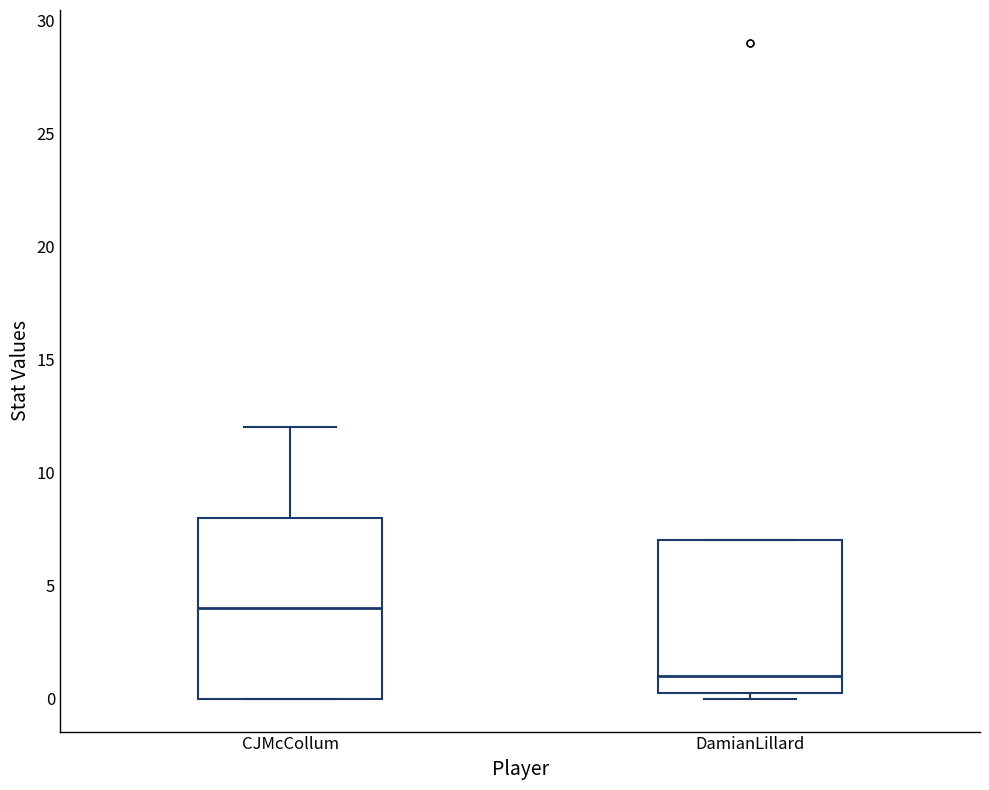

Comparing the boxes themselves (not the whiskers), which one is the tallest?

CJMcCollum